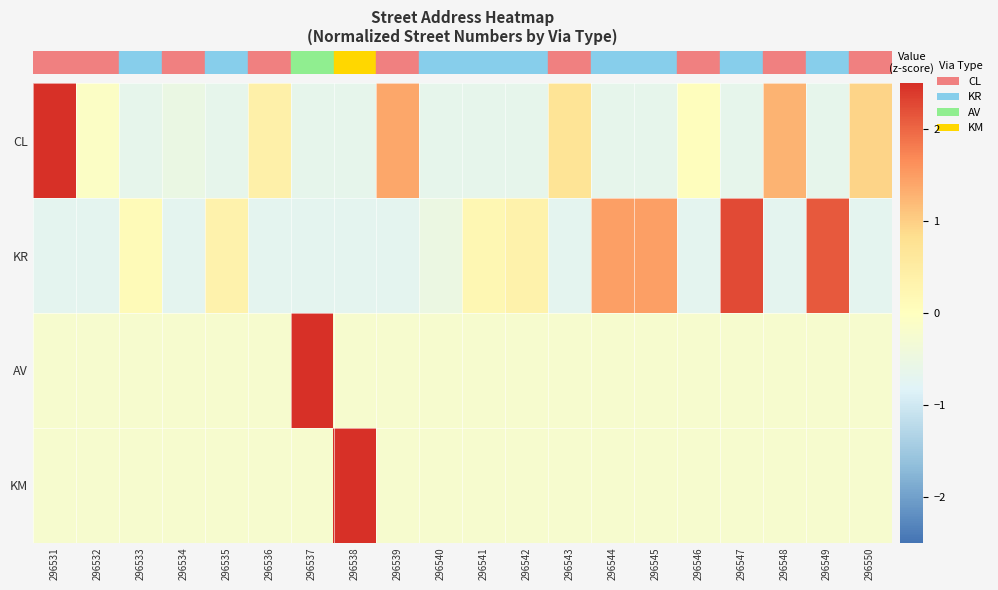

What is the smallest value displayed?

-0.7